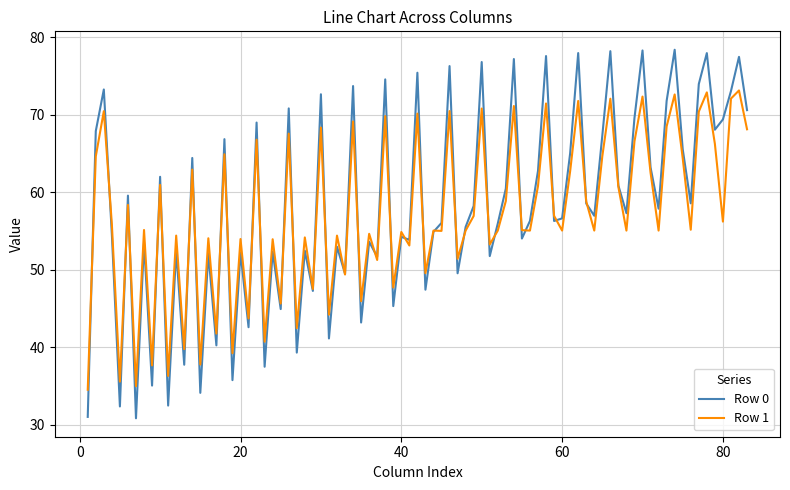

What is the maximum value shown in the chart?

78.4